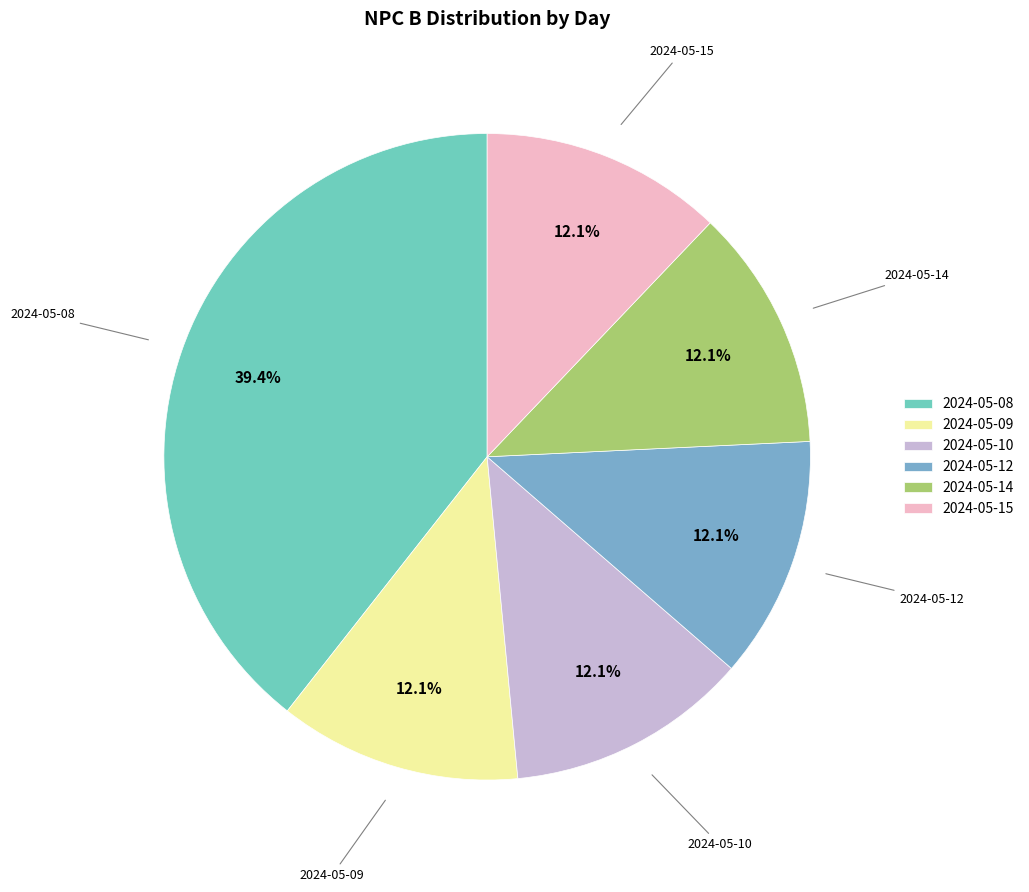

To the nearest percent, what is the average slice percentage?

17%